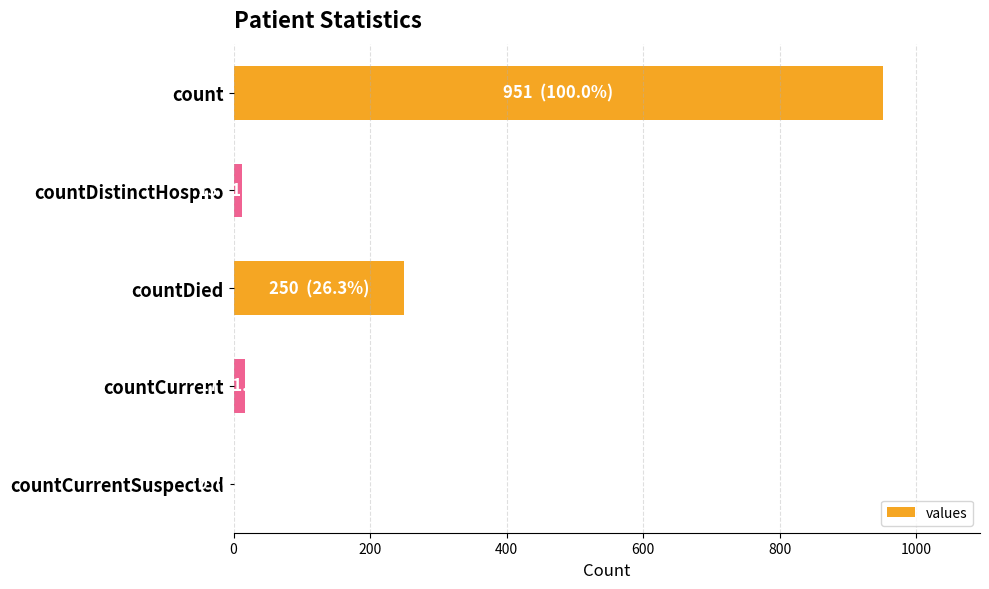

What is the sum of the values at count and countDied?

1201